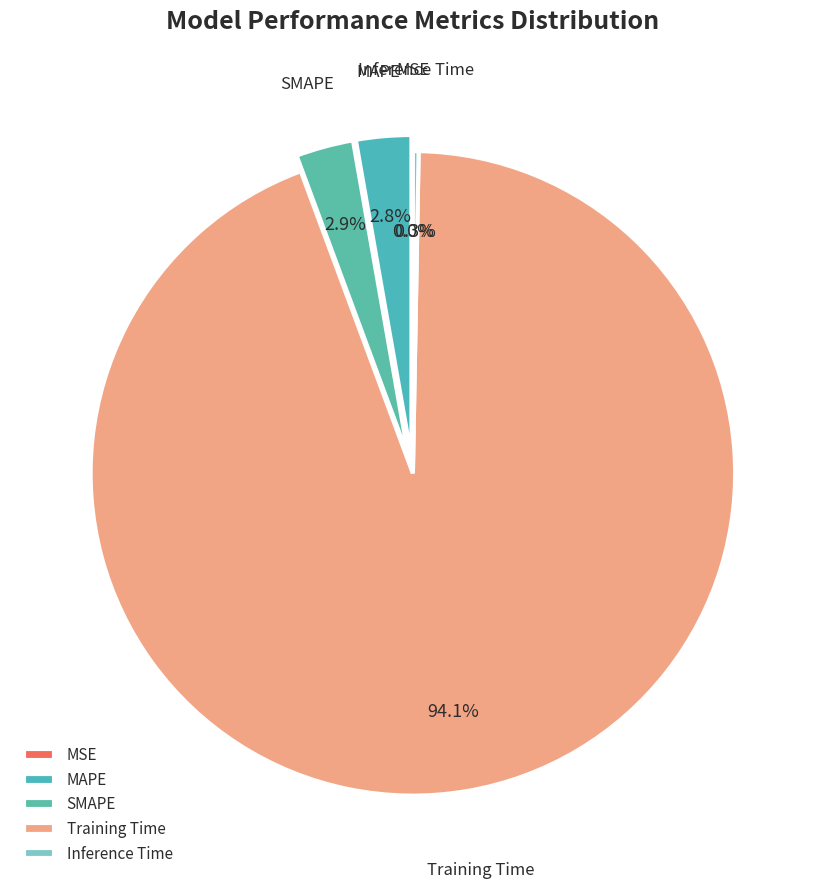

How much of the chart is everything except MAPE?

97.2%